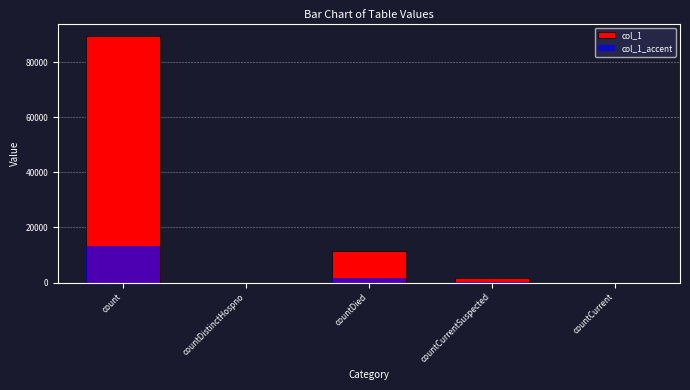

What is the label of the 3rd bar from the left?

countDied